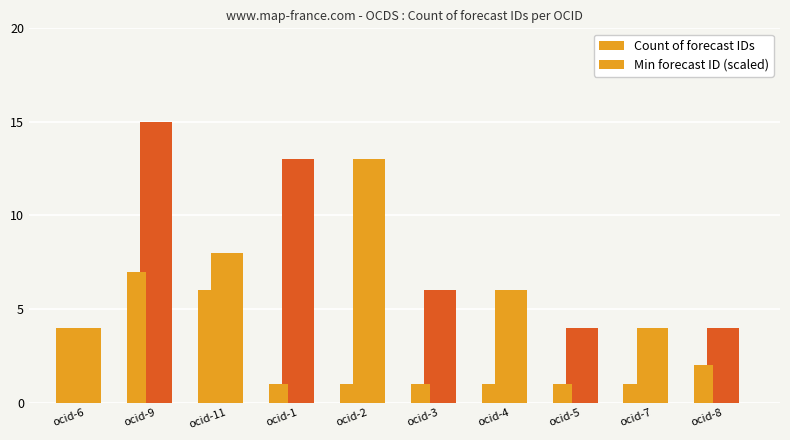

What value does the Min forecast ID (scaled) series have at ocid-5?

1